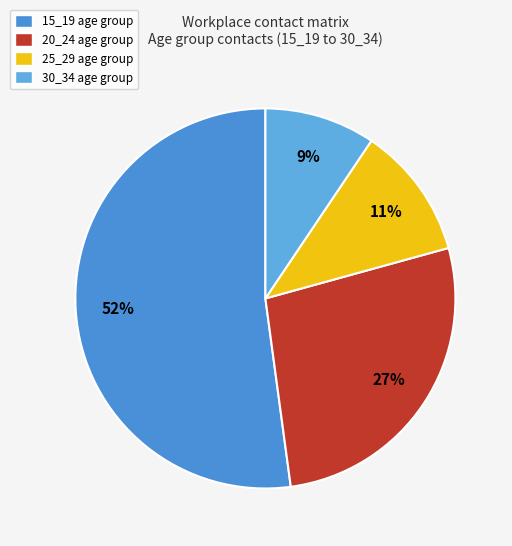

How many segments does this pie chart have?

4